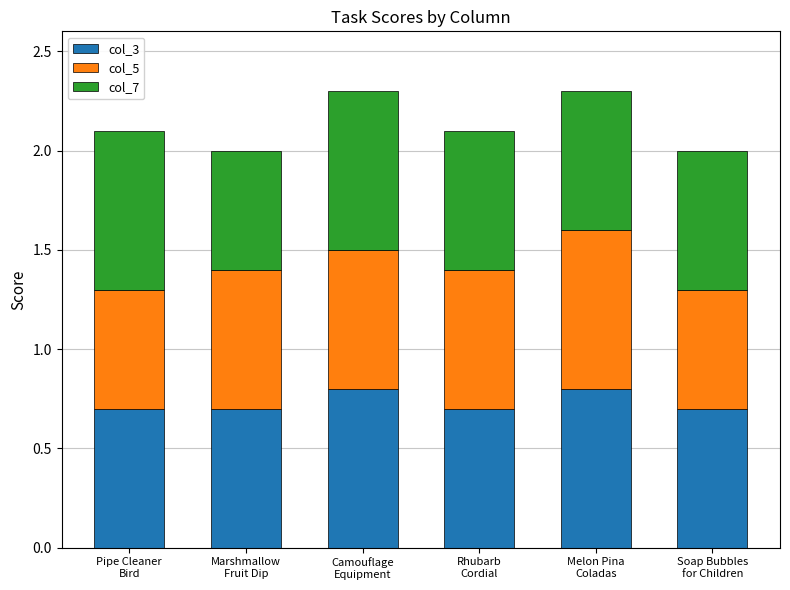

What is the highest value of the col_3 series?

0.8